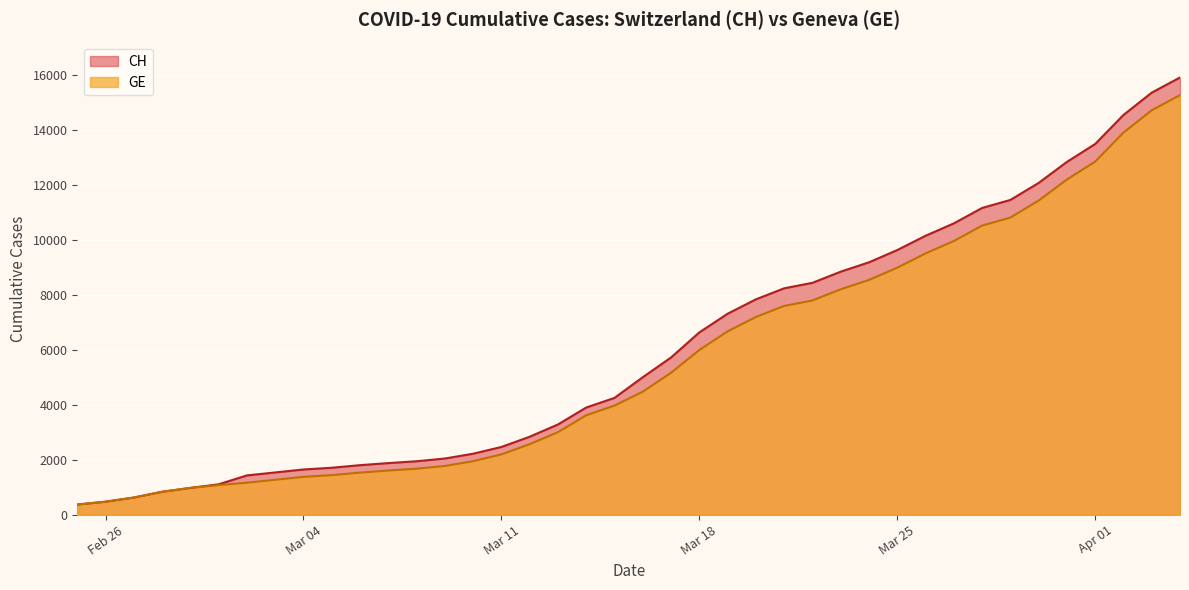

Does the chart display data point markers on the line(s)?

No